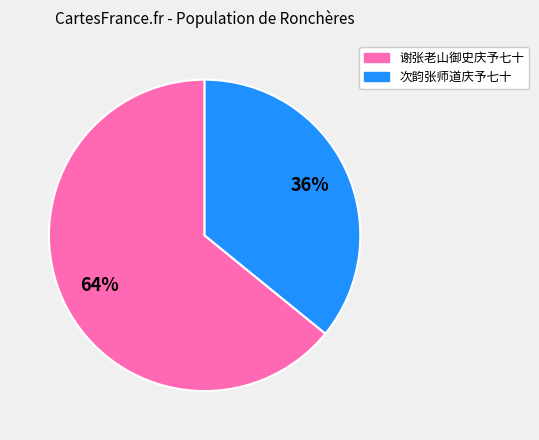

To the nearest percent, what is the difference between the largest and smallest slice percentages?

28%